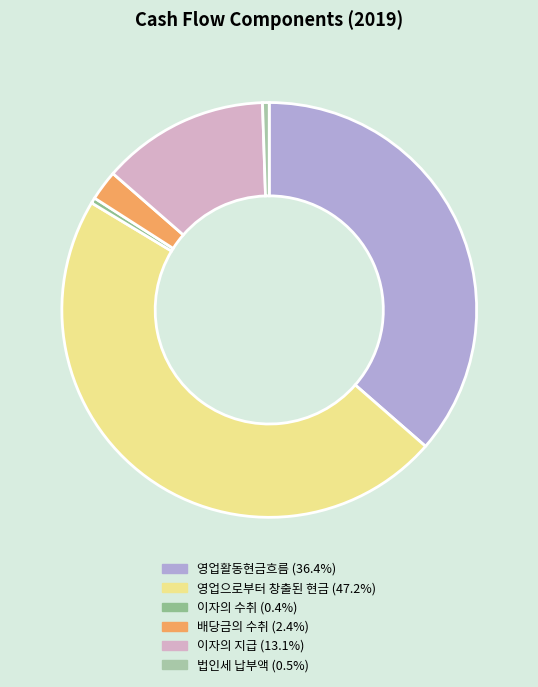

What is the total percentage of 배당금의 수취 and 영업으로부터 창출된 현금?

49.6%